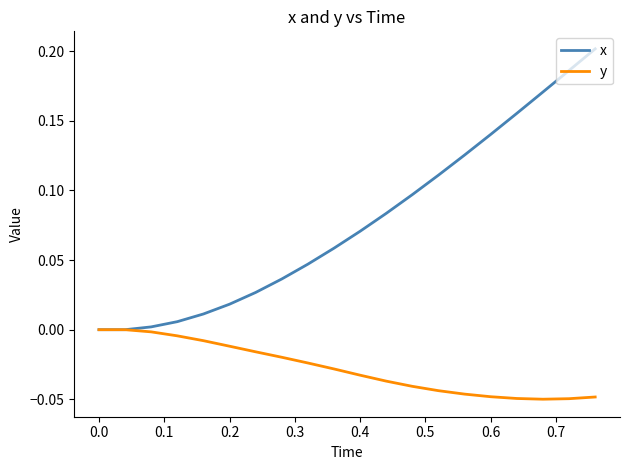

Which series has the largest total across all categories?

x